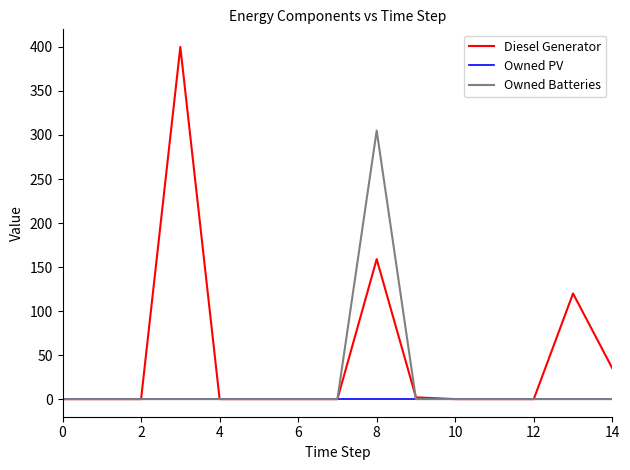

At how many categories does at least one series exceed 227?

2